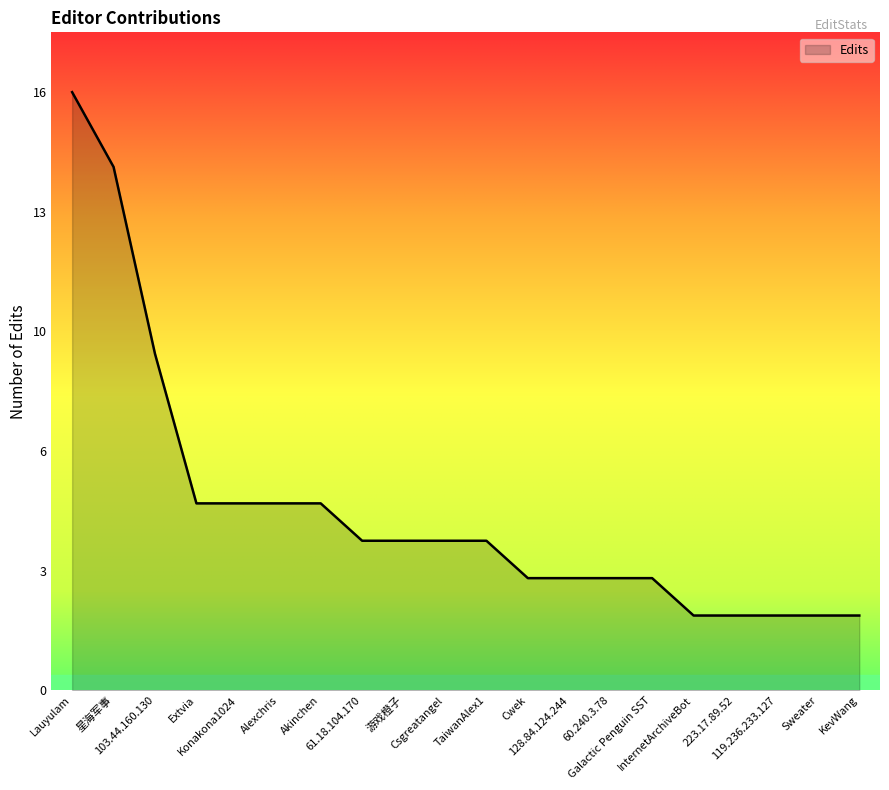

The chart shows a value of 4 at Csgreatangel. True or false?

True